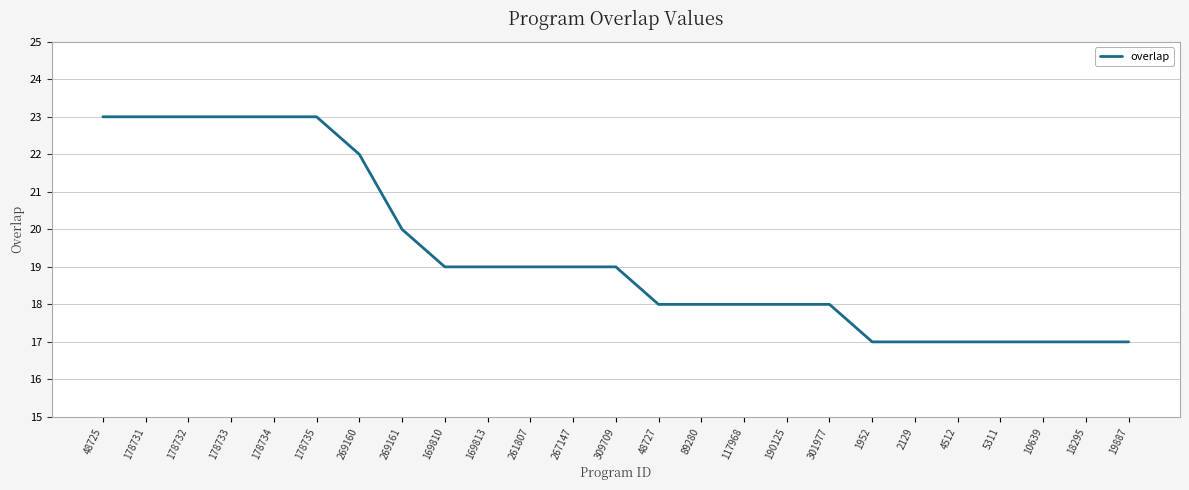

The value at 190125 is 18. True or false?

True